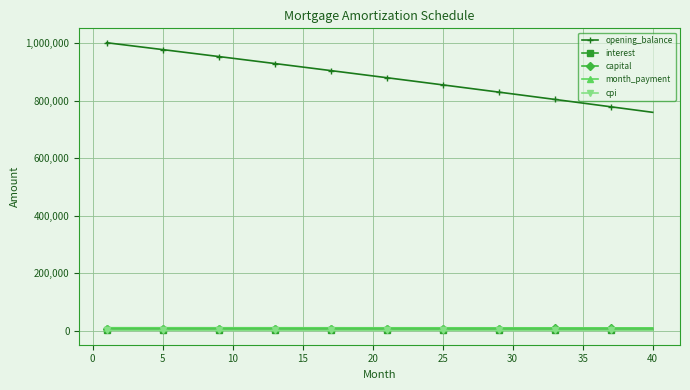

Which series has the largest total across all categories?

opening_balance